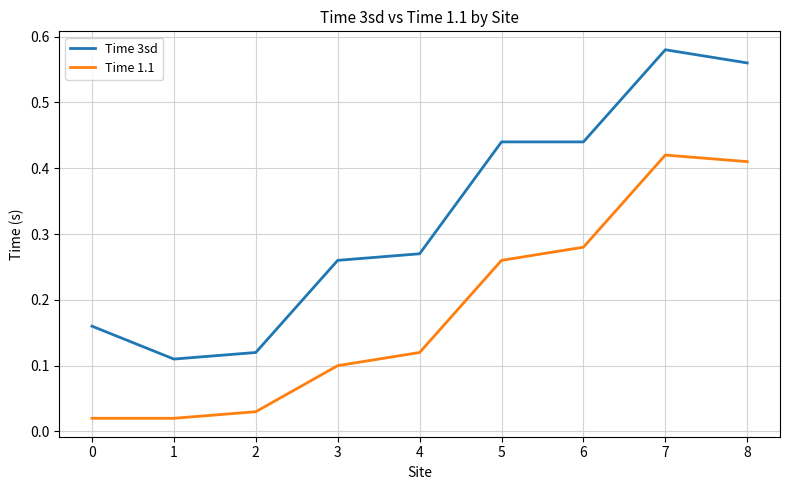

Rank the series by their maximum value, from highest to lowest.

Time 3sd, Time 1.1